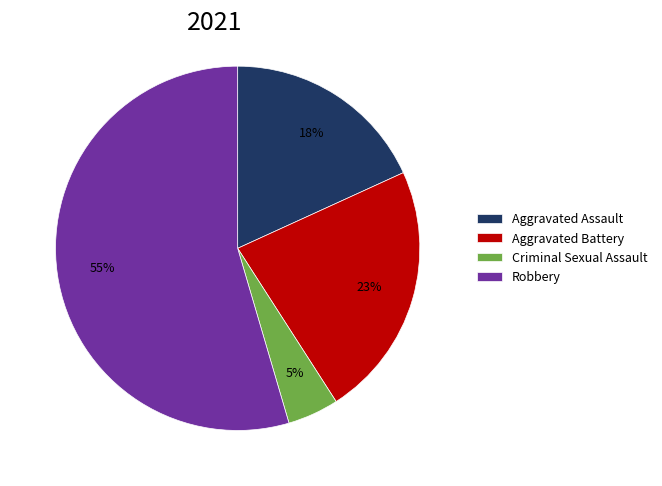

Between Aggravated Assault and Criminal Sexual Assault, which is larger?

Aggravated Assault